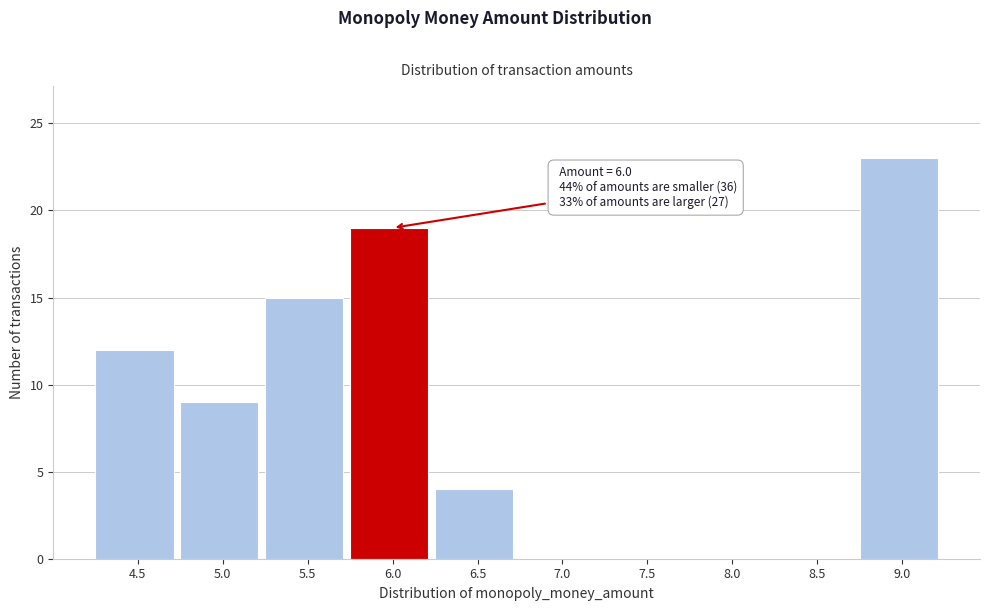

Reading left to right, transcribe all the data shown in this chart.

4.5=12	5.0=9	5.5=15	6.0=19	6.5=4	7.0=0	7.5=0	8.0=0	8.5=0	9.0=23